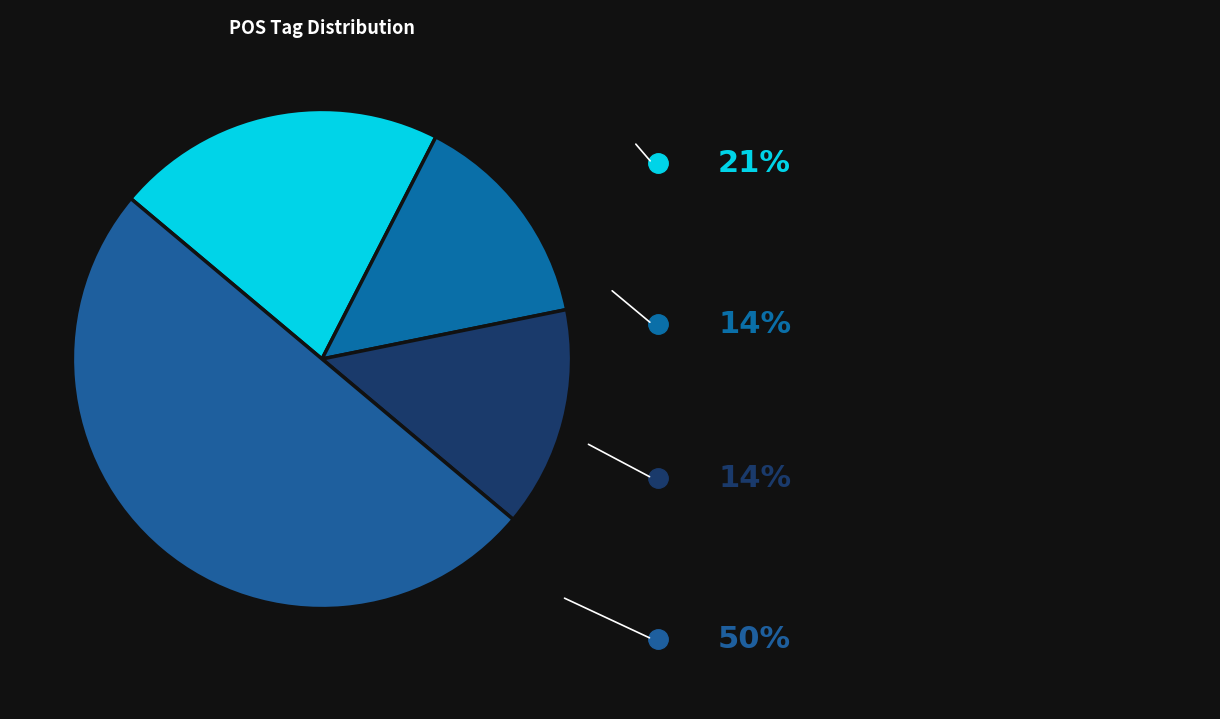

How many segments does this pie chart have?

4